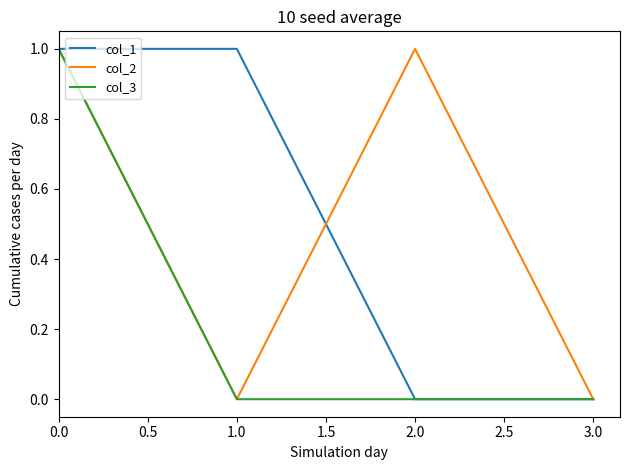

Is it true that col_3 equals 0 at 0.0?

False